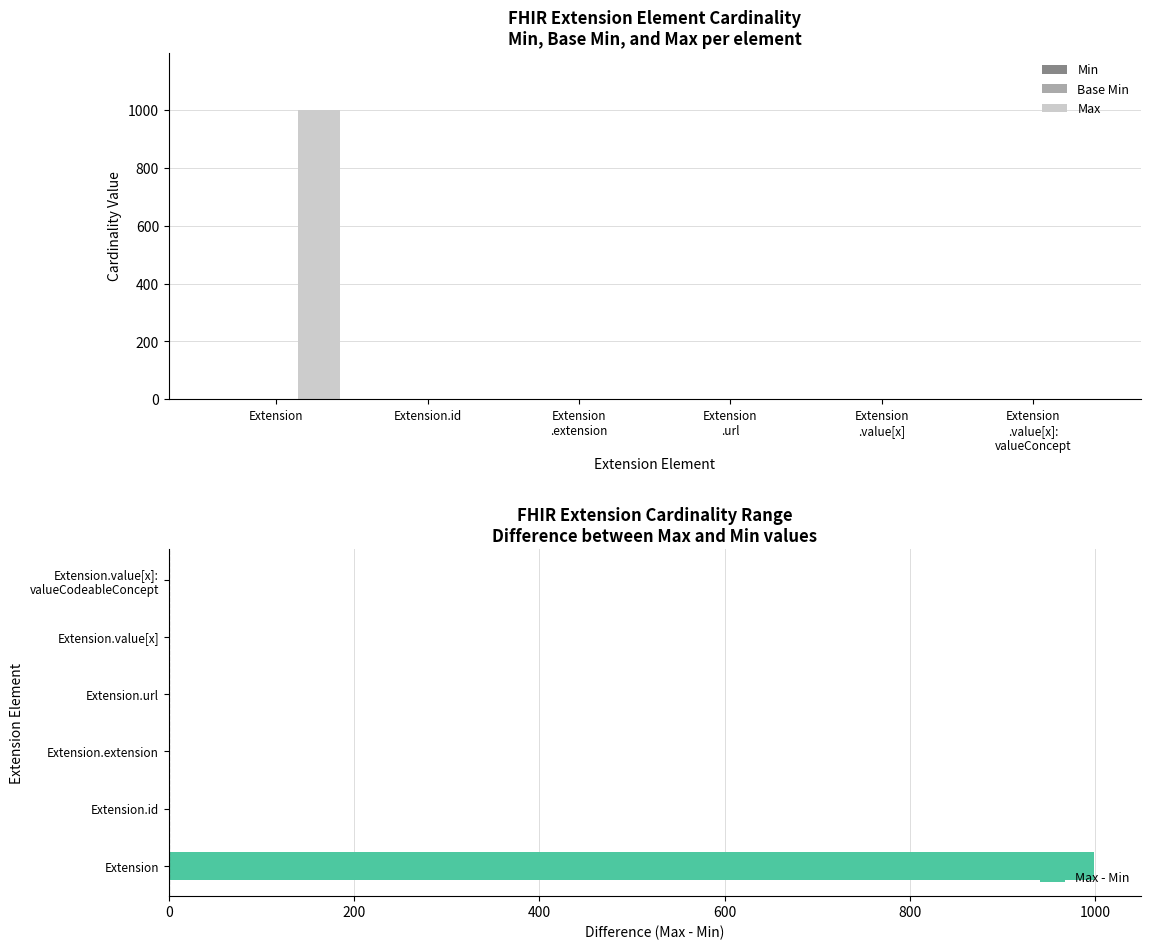

Which series has the widest spread of values?

Max